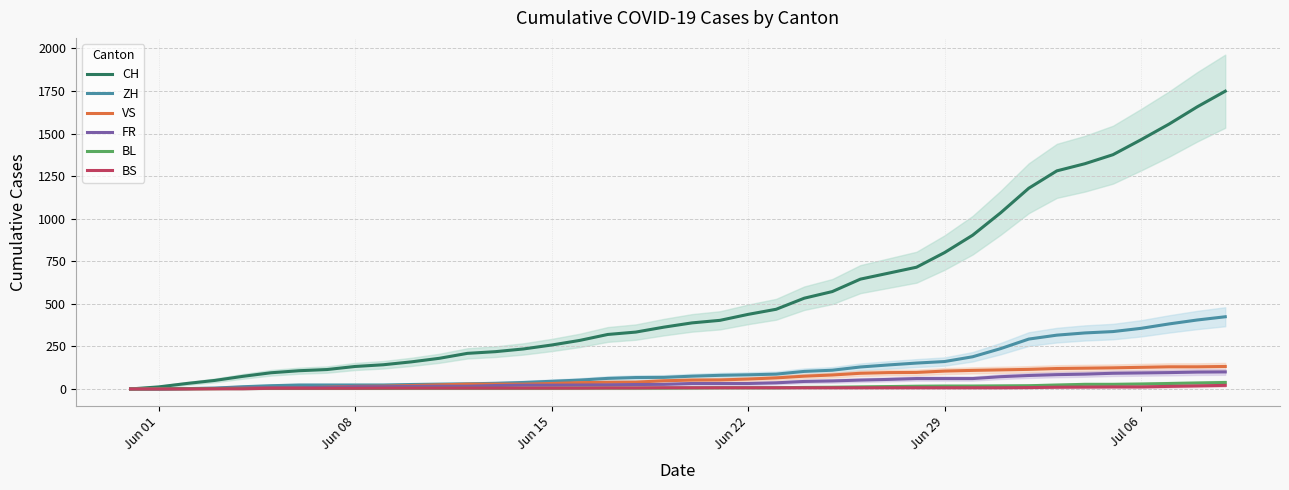

True or false: VS has more than 2 interior local peaks.

False